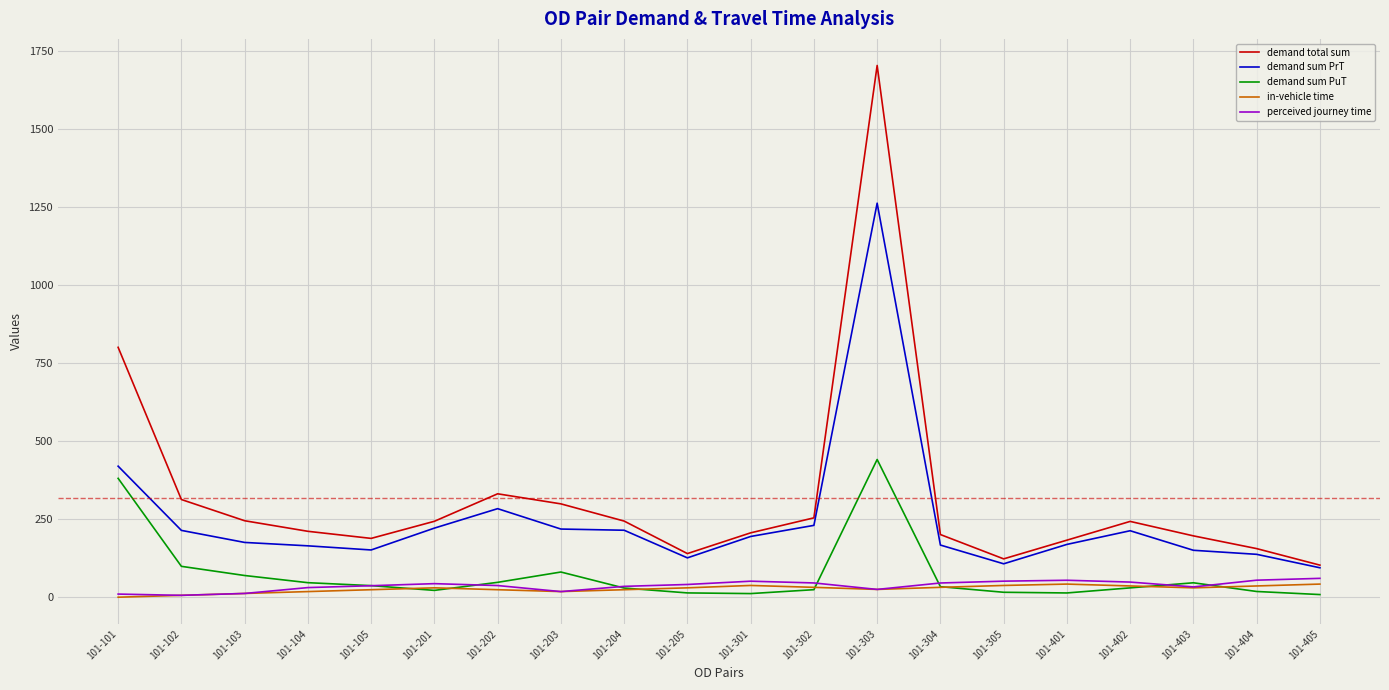

The value of demand sum PrT at 101-202 is 118.8. True or false?

False